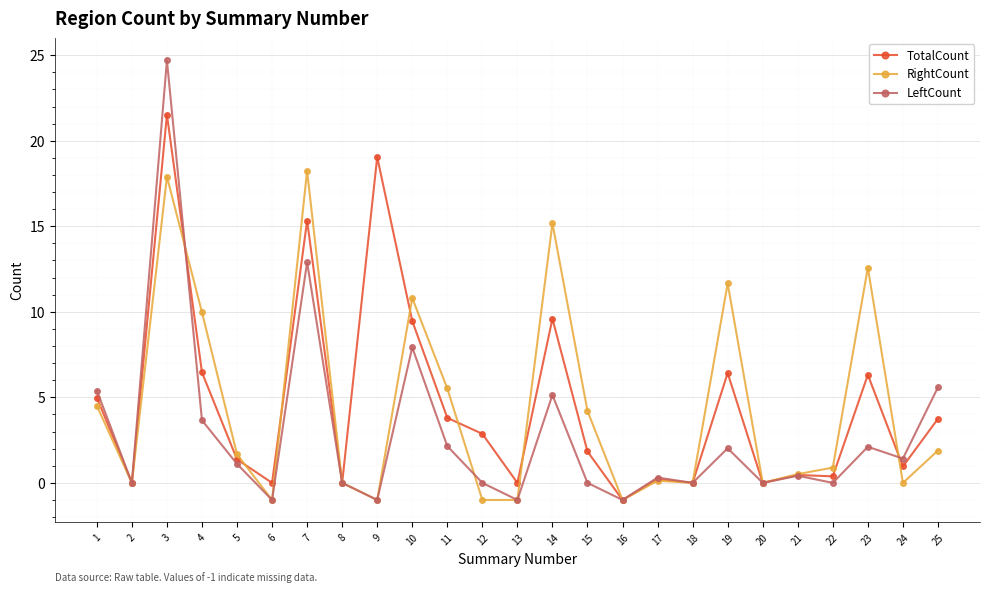

At which category is the sum across all series the highest?

3